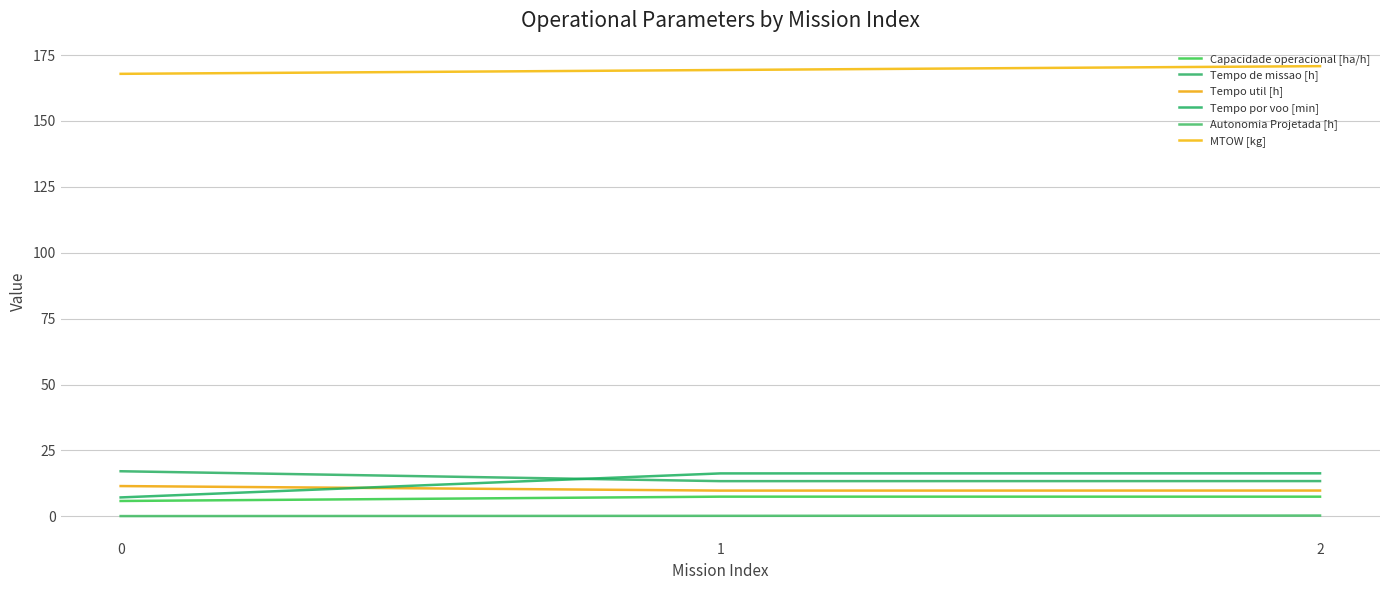

What is the greatest value displayed?

170.8